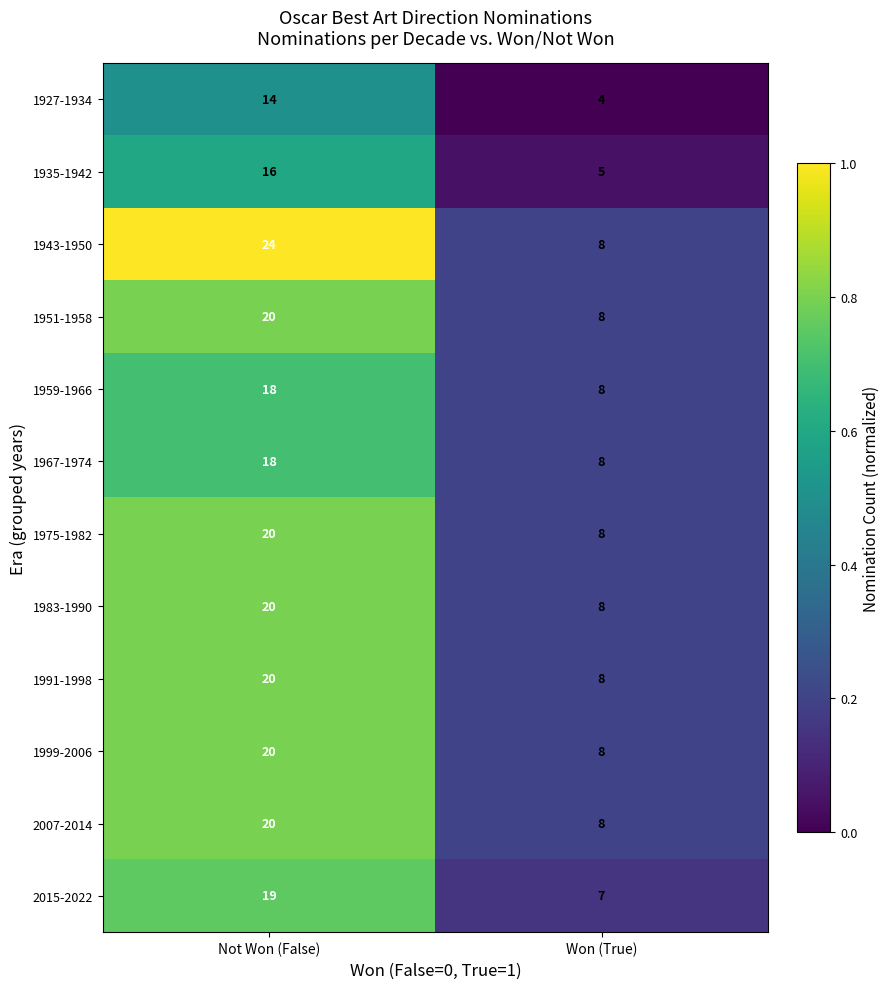

What is the lowest value of the 2015-2022 series?

7